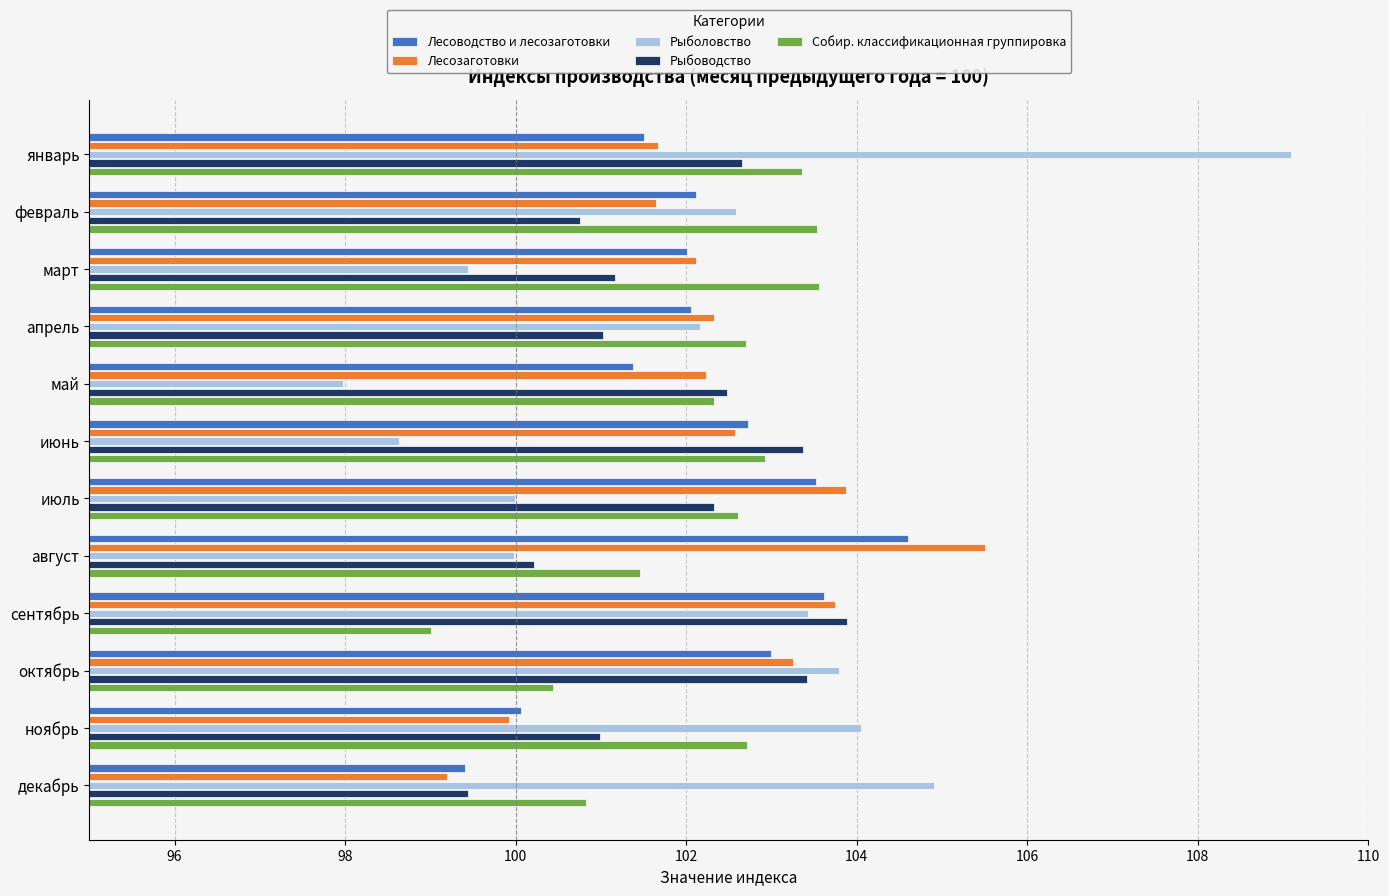

What is the minimum value shown in the chart?

98.0